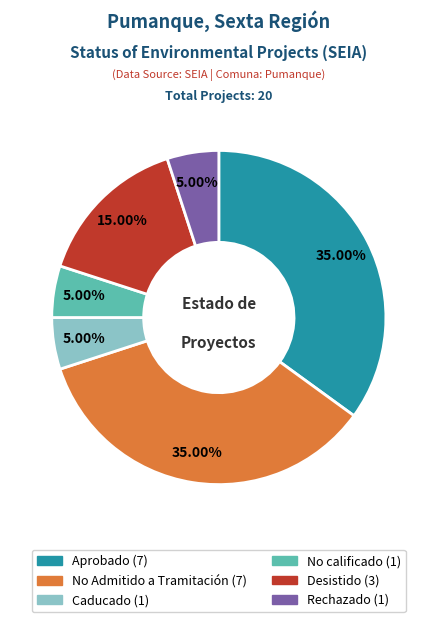

To the nearest percent, what percentage of the pie is Desistido?

15%